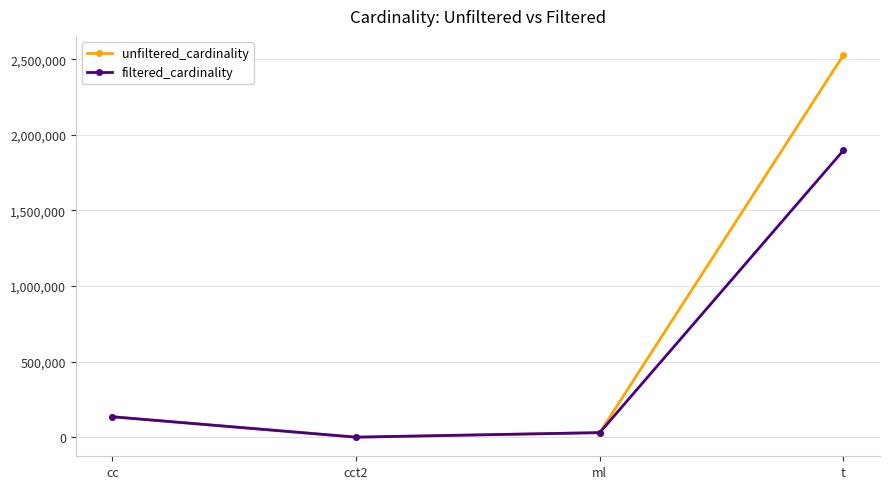

Which label corresponds to the largest value in the chart?

t